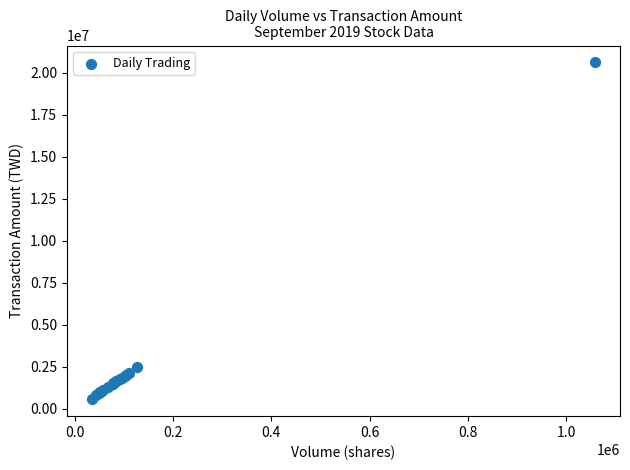

What Y value in the scatter plot is closest to 10589364?

2466008